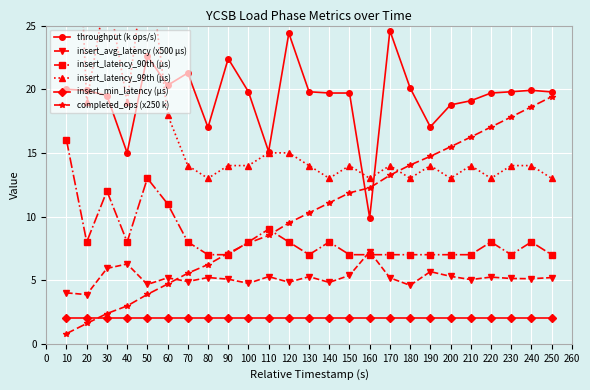

What is the value of the insert_min_latency (µs) point at the 17th from the left?

2.0